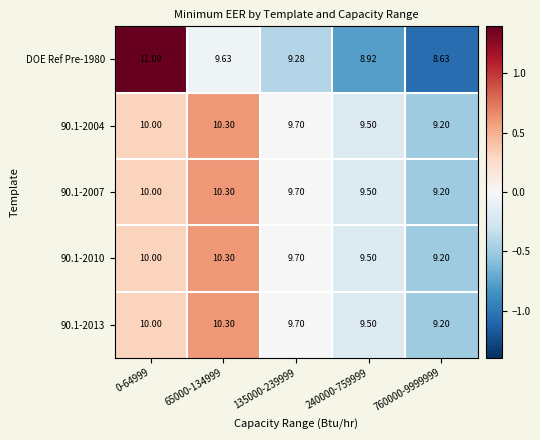

What is the spread (max minus min) of values at 760000-9999999?

0.6